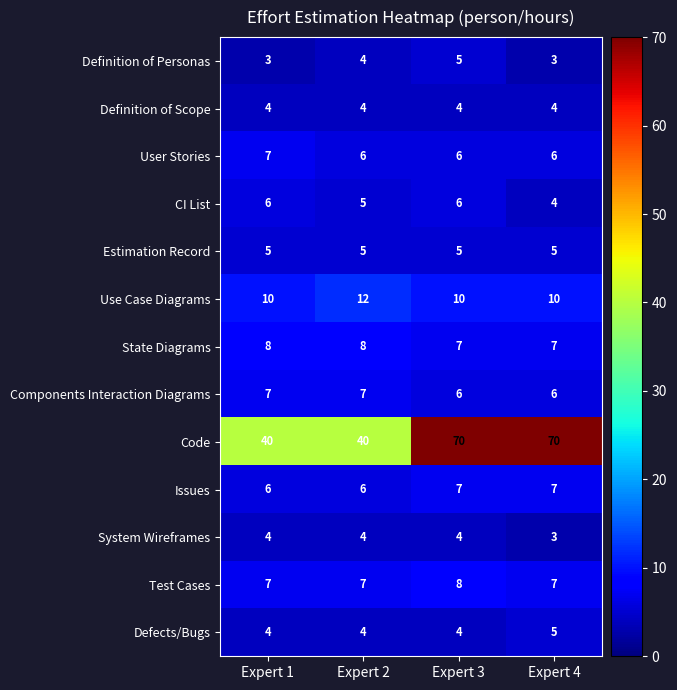

What is the average value of the Test Cases series?

7